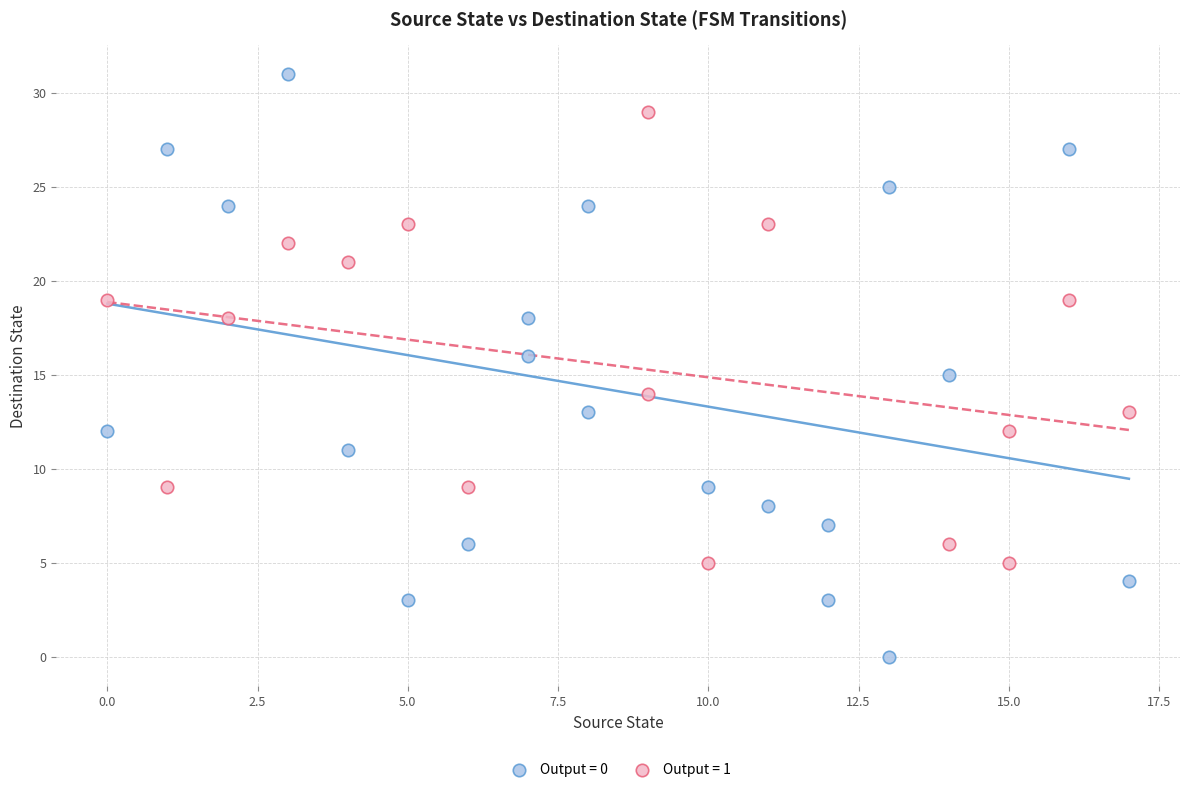

Which series contains the lowest Y value?

Output = 0